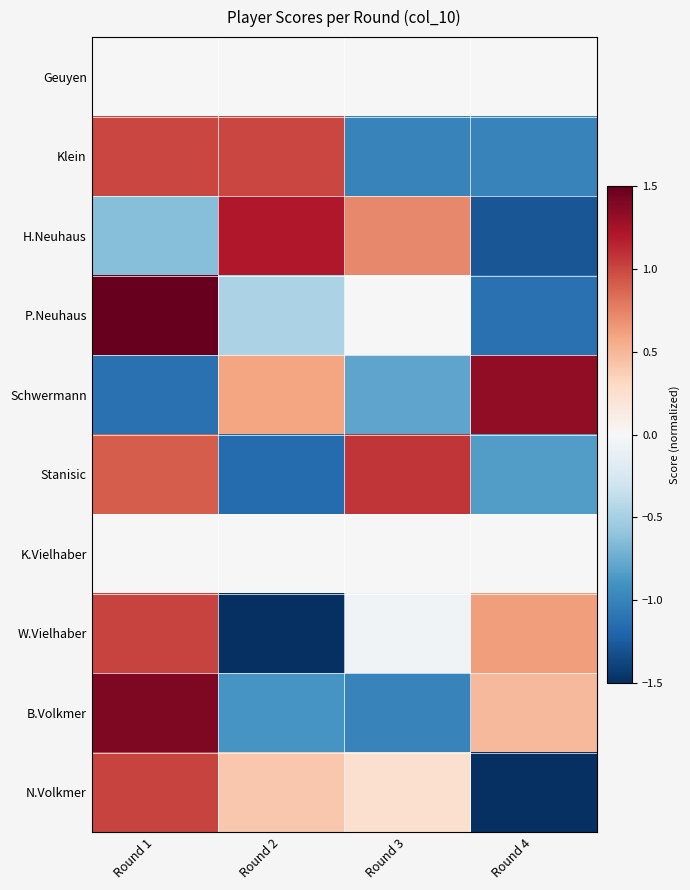

List the series in order of their peak value, highest first.

P.Neuhaus, B.Volkmer, Schwermann, H.Neuhaus, Stanisic, W.Vielhaber, N.Volkmer, Klein, Geuyen, K.Vielhaber